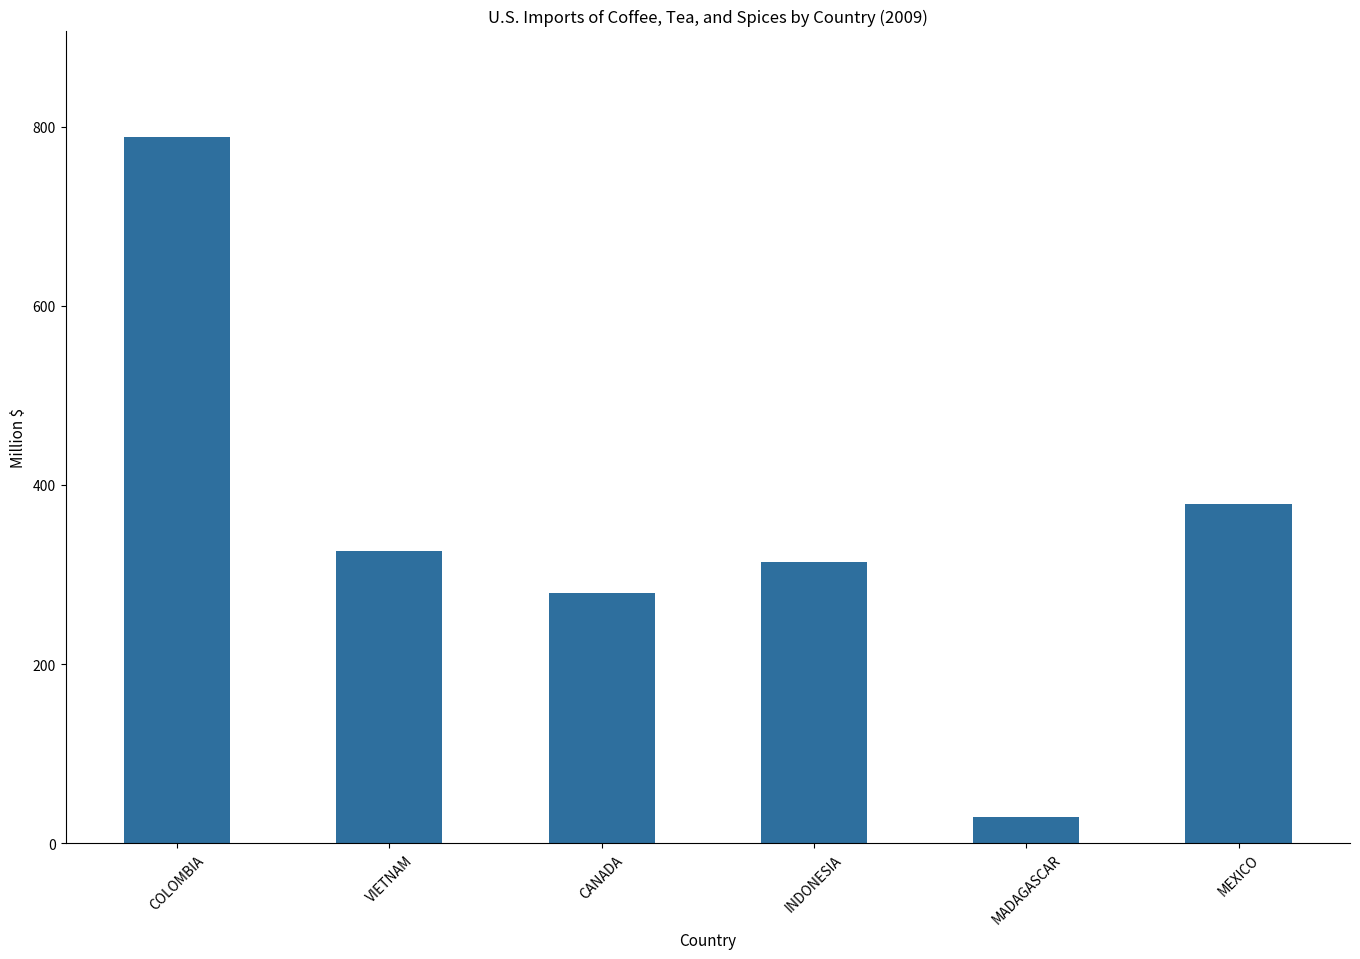

At which label is the value closest to 408?

MEXICO